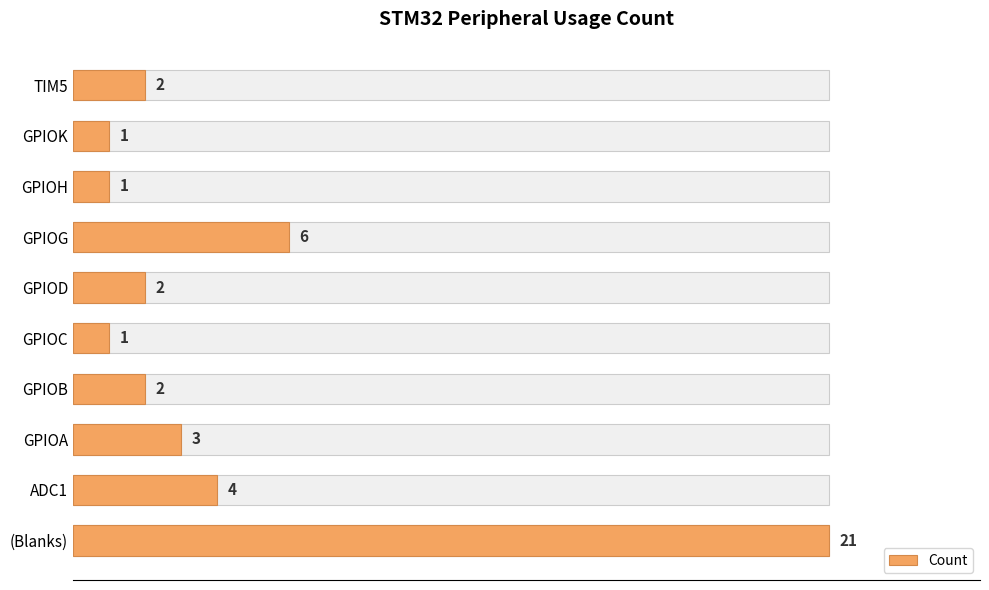

Does the chart contain any negative values?

No